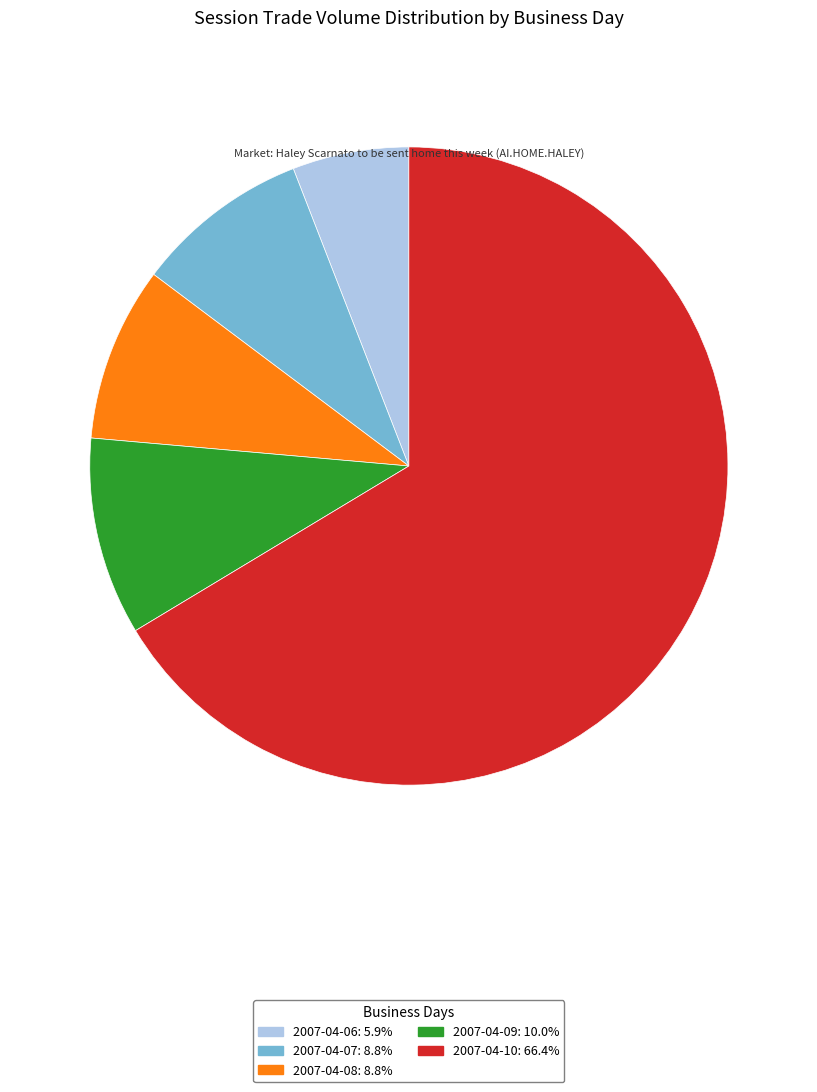

Is there any slice that represents more than half of the pie?

Yes